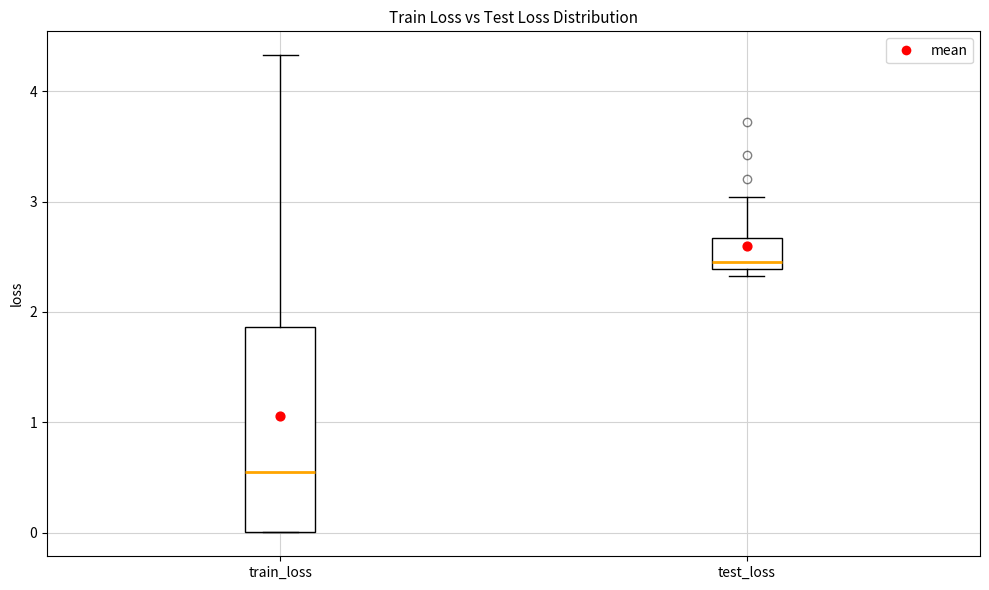

Which box's median line is the highest?

test_loss